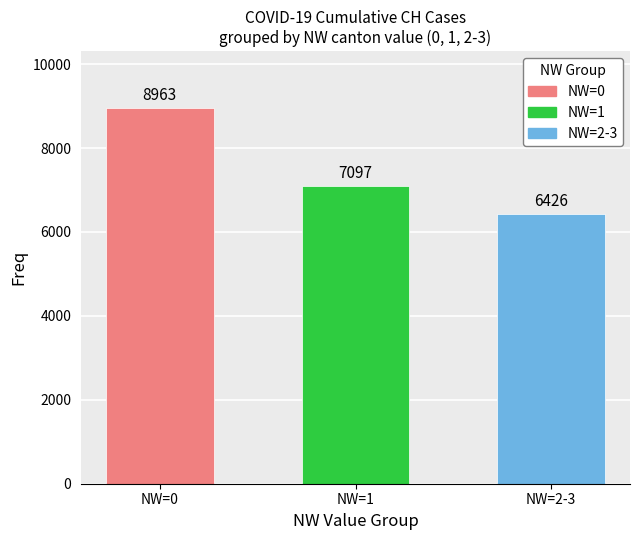

The chart shows a value of 4045 at NW=1. True or false?

False